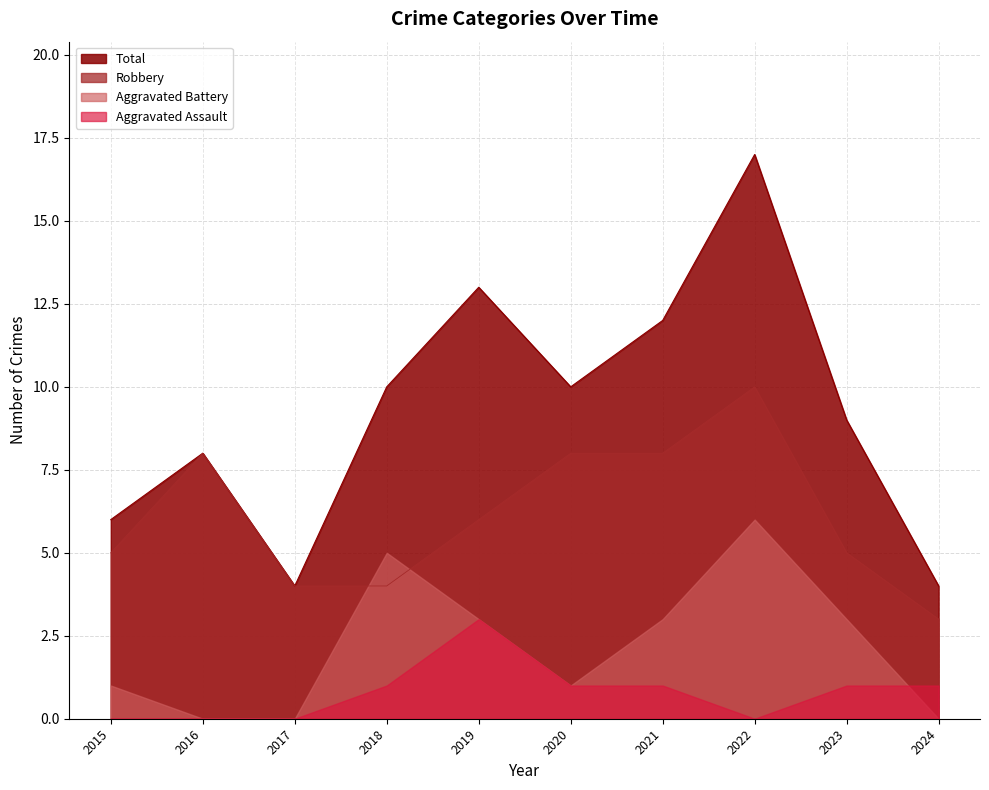

Count the number of data series in this chart.

4